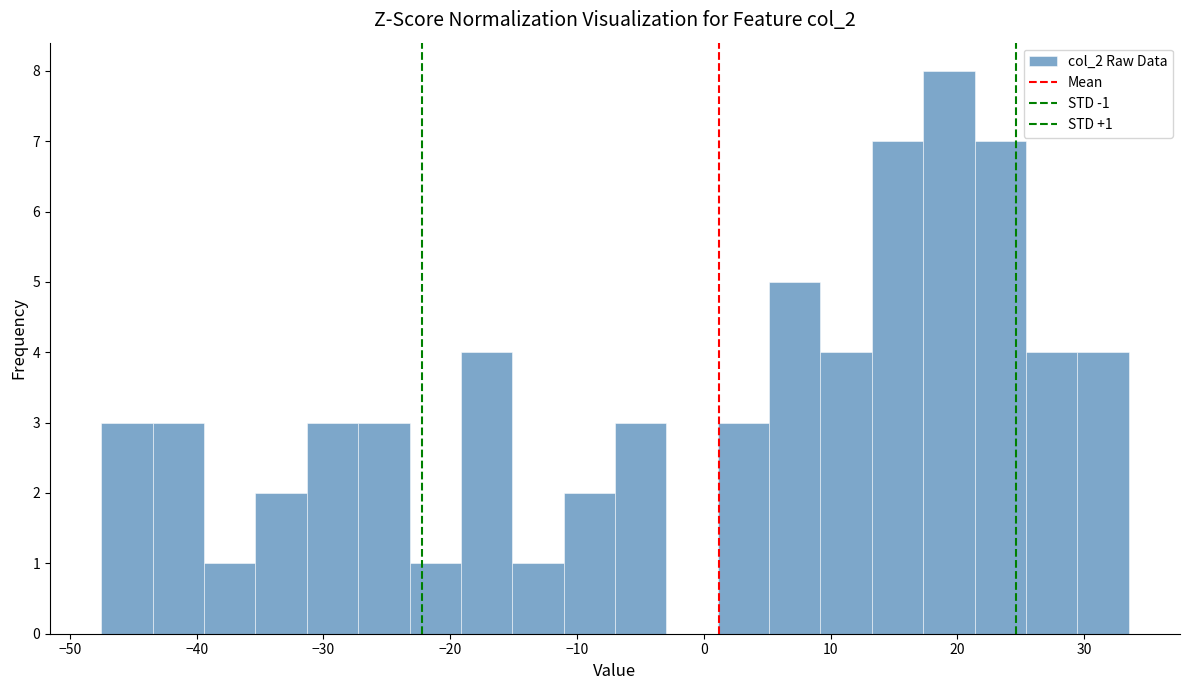

Which range on the x-axis has the tallest bar?

17 to 21